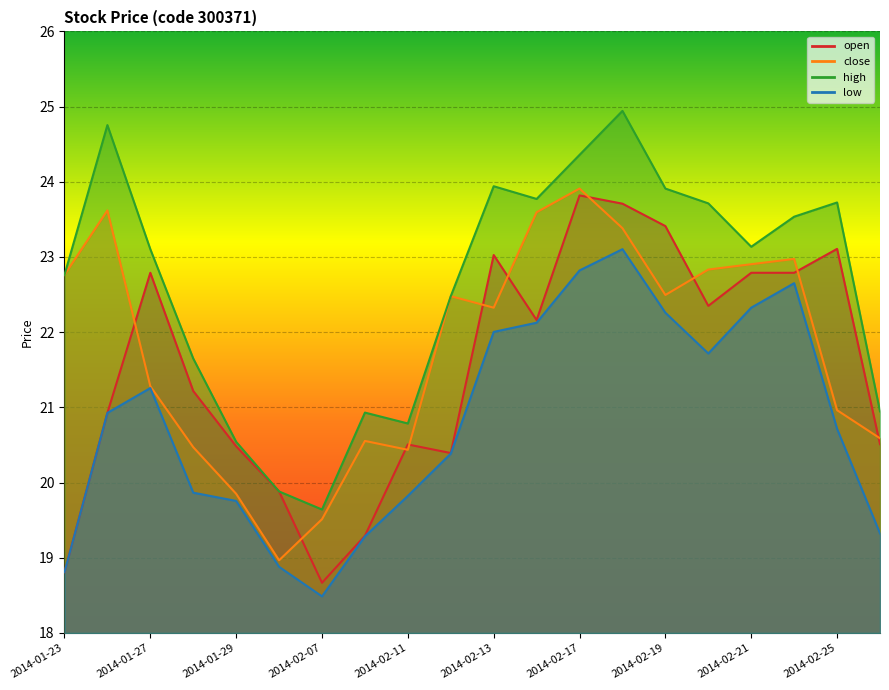

How many interior local peaks does the high series have?

5